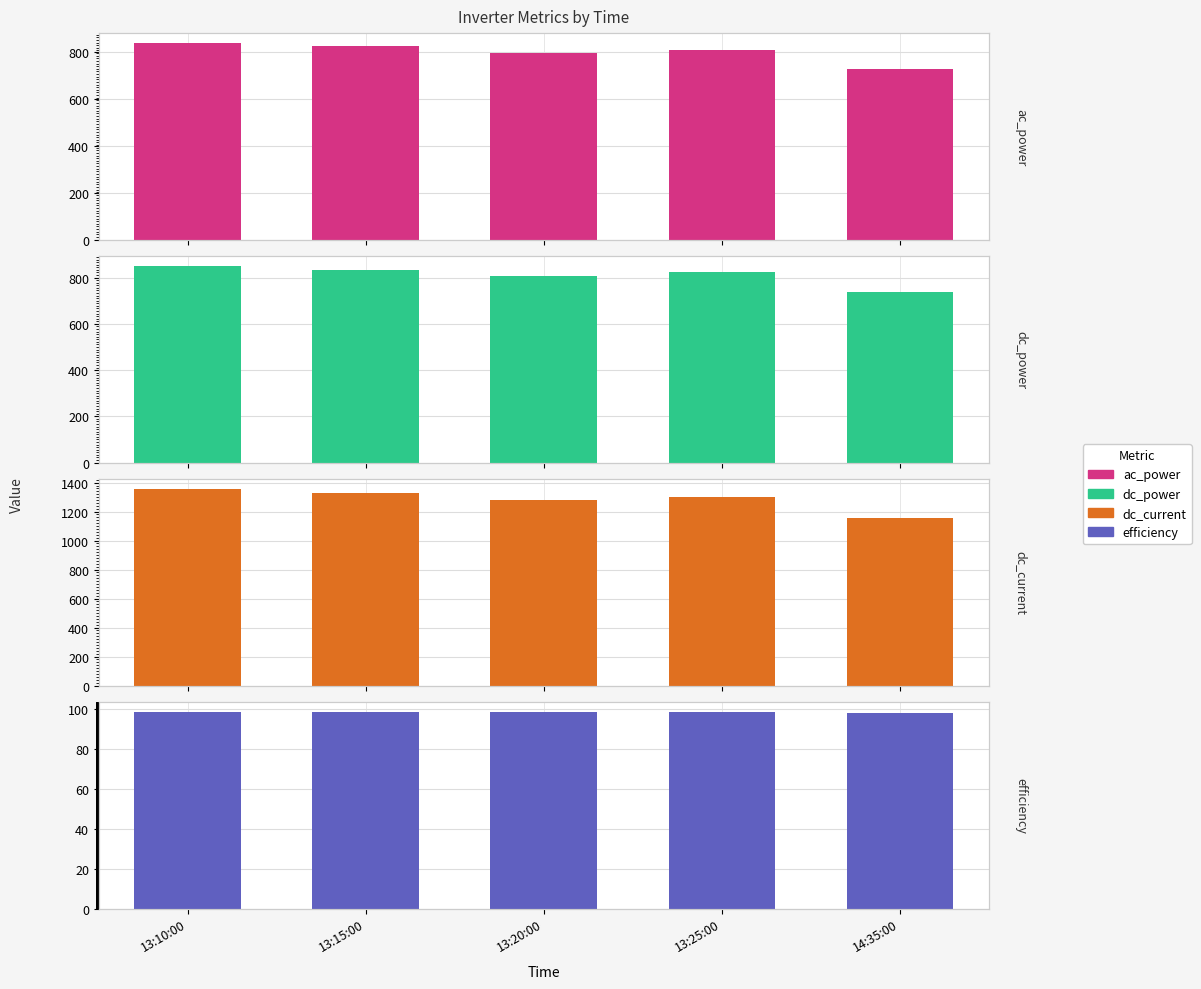

True or false: dc_power has a value of 397.5 at 13:15:00.

False